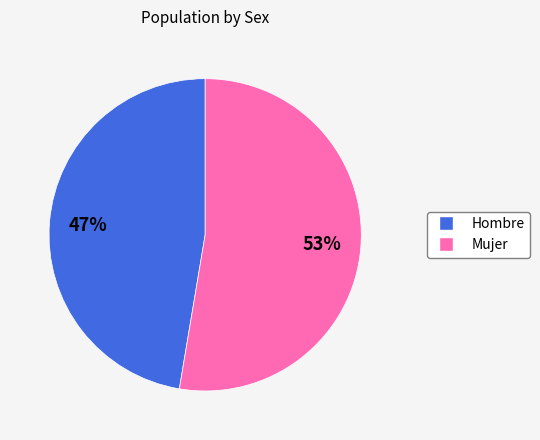

Between Hombre and Mujer, which is larger?

Mujer